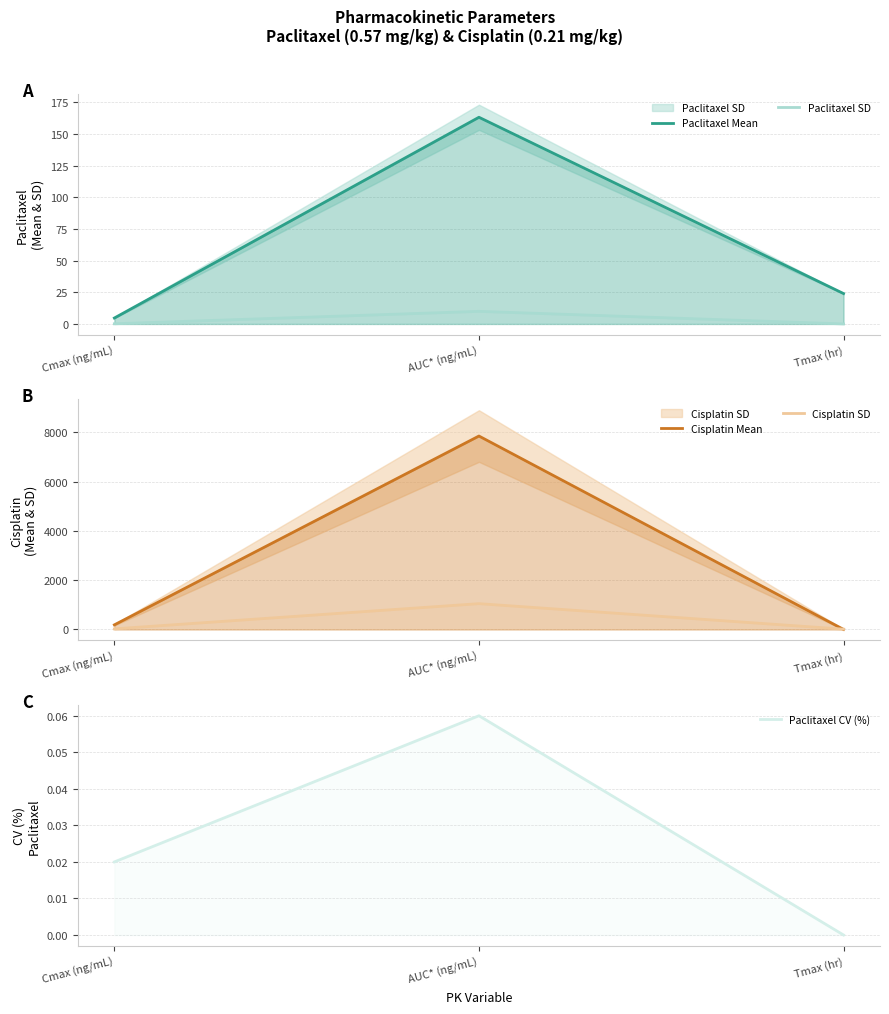

What is the label of the 1st point from the right?

Tmax (hr)